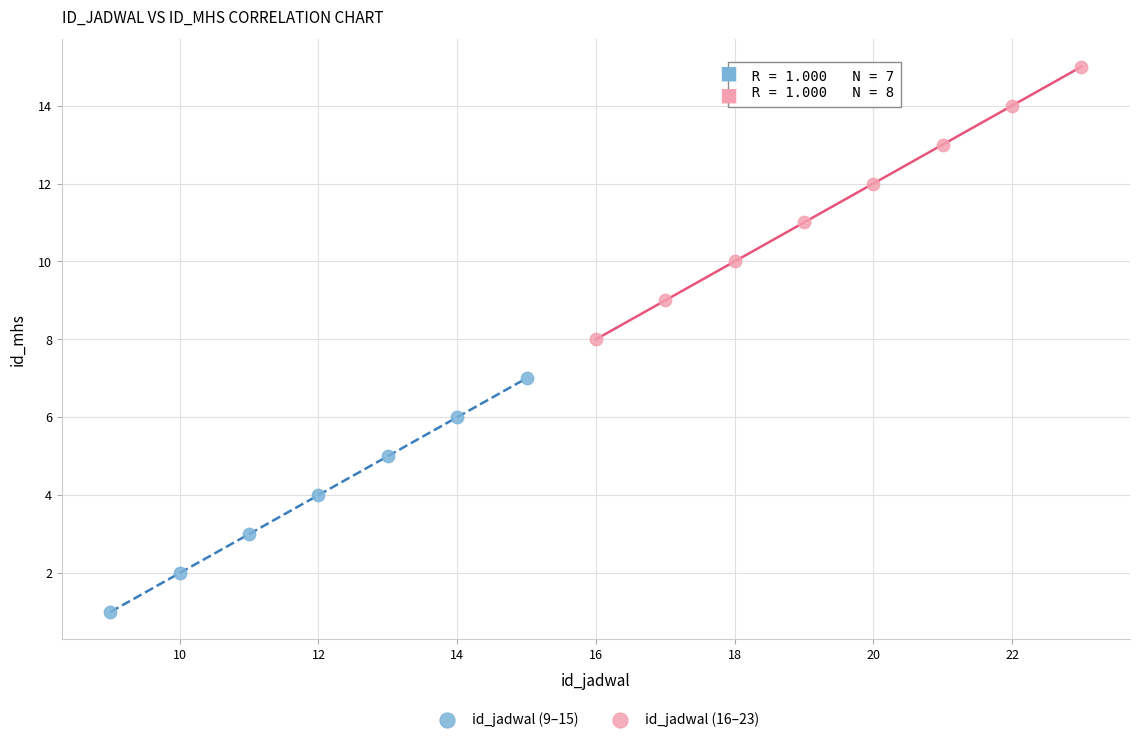

Which series contains the lowest Y value?

id_jadwal (9–15)